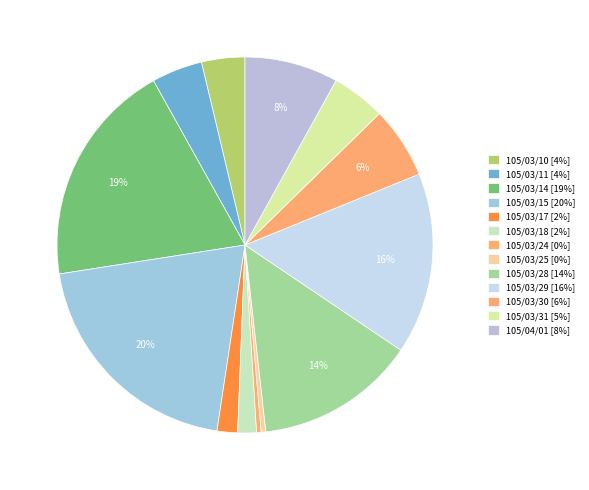

How many slices are in this pie chart?

13